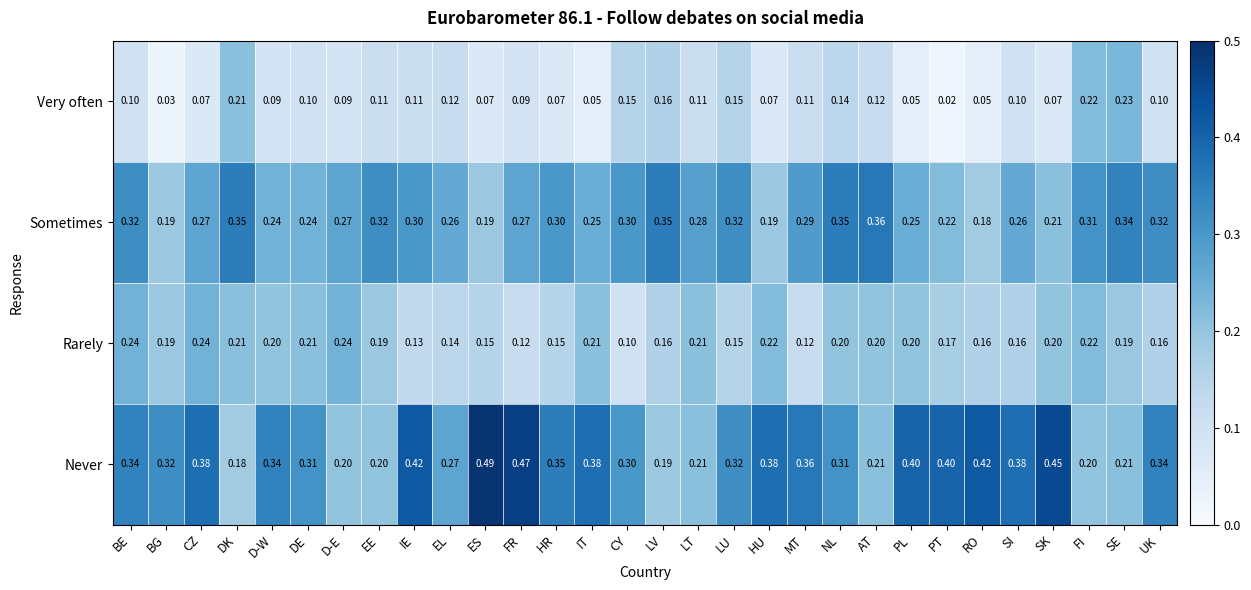

At which category does the chart reach its minimum across all series?

PT